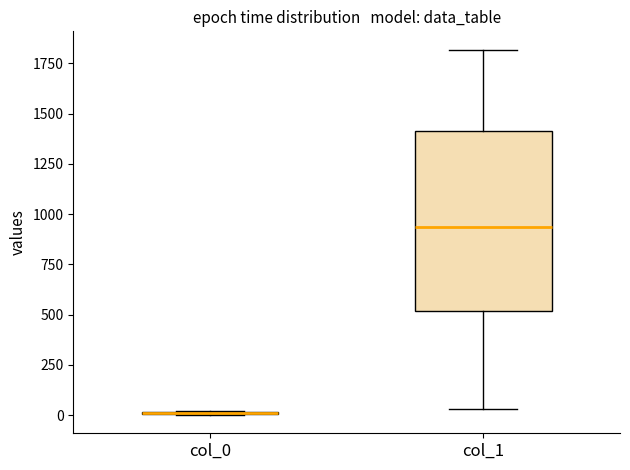

Comparing the boxes themselves (not the whiskers), which one is the tallest?

col_1